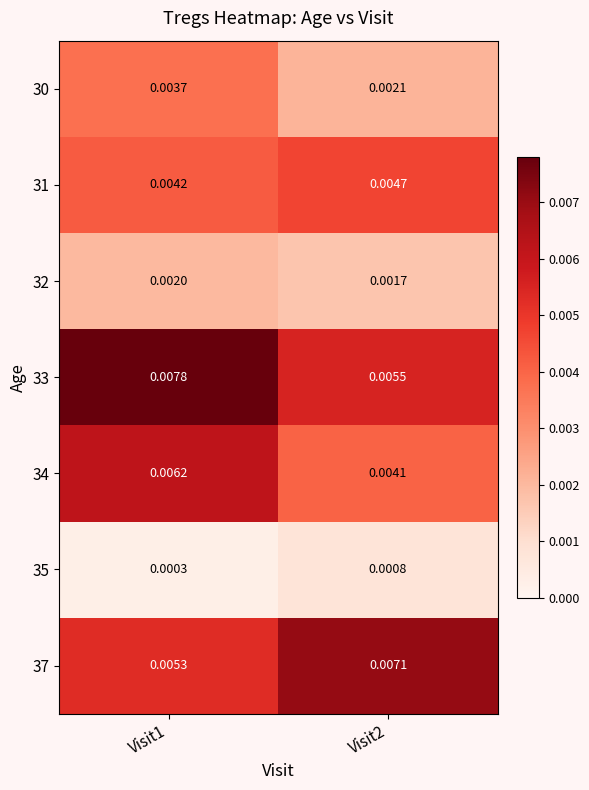

Is the value of 31 at Visit1 greater than the value of 33 at Visit1?

No